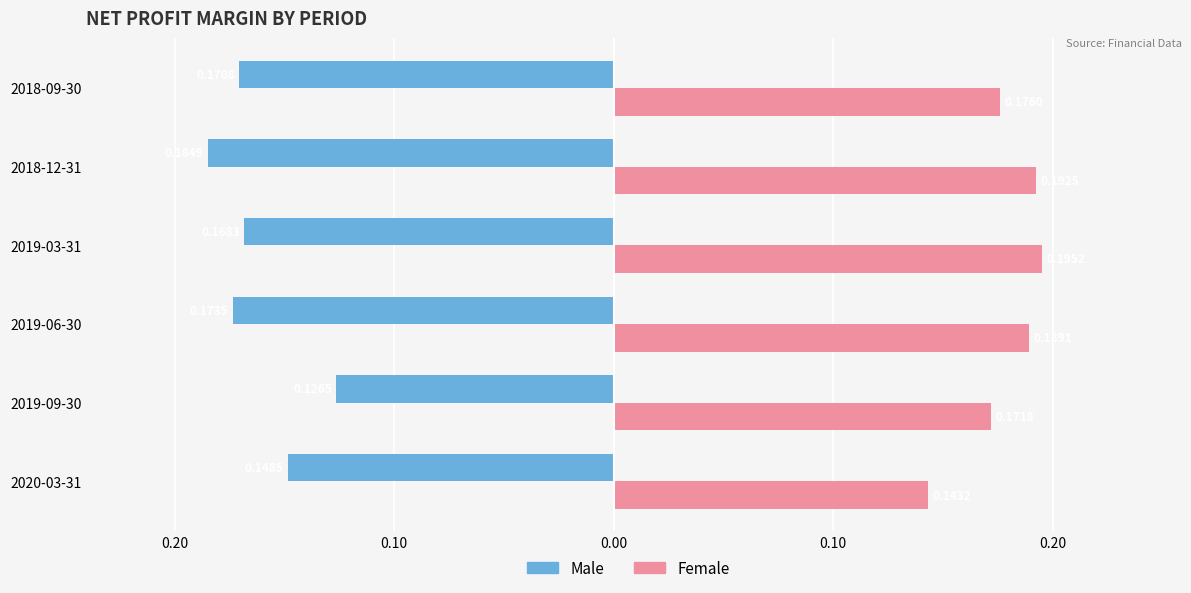

What is the average value of the Male series?

-0.2